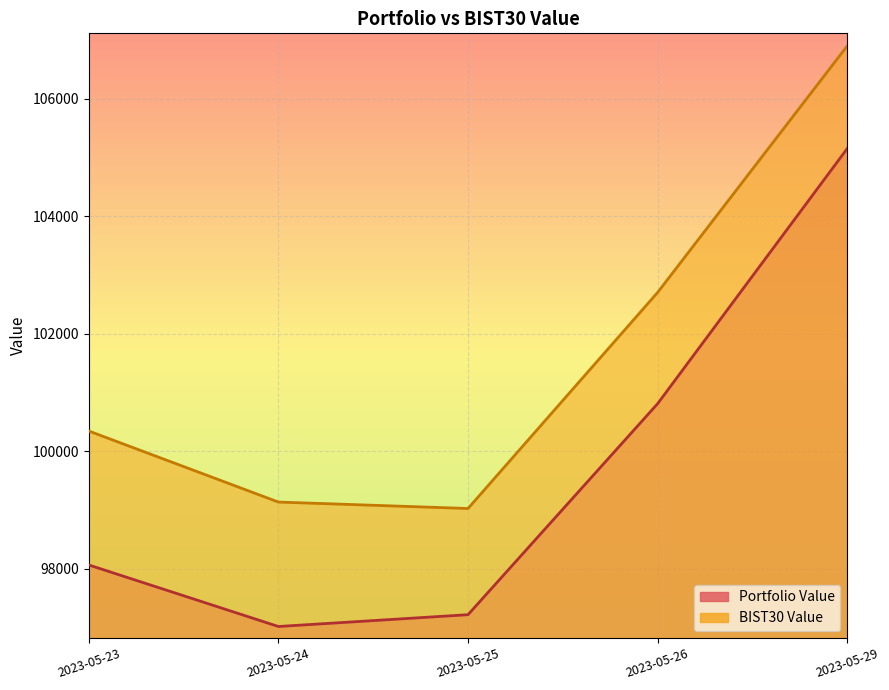

True or false: BIST30 Value has more than 2 interior local peaks.

False